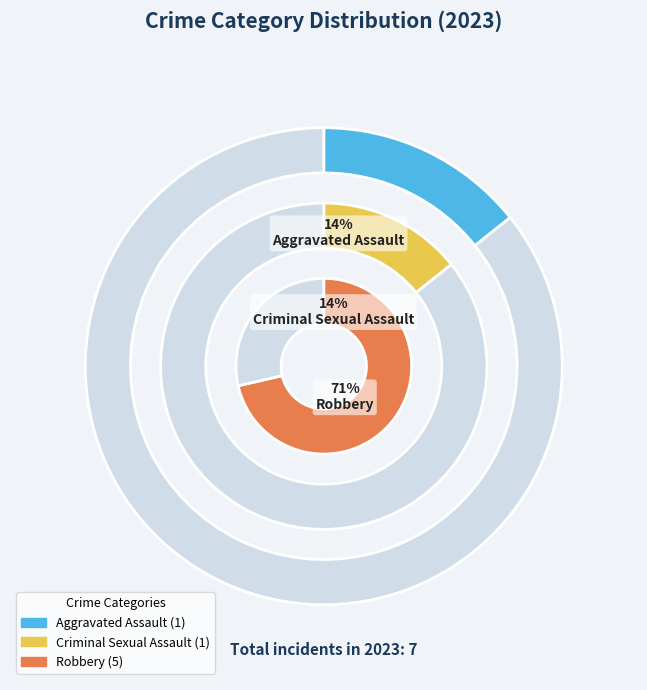

The Robbery slice represents 58% of the pie. True or false?

False